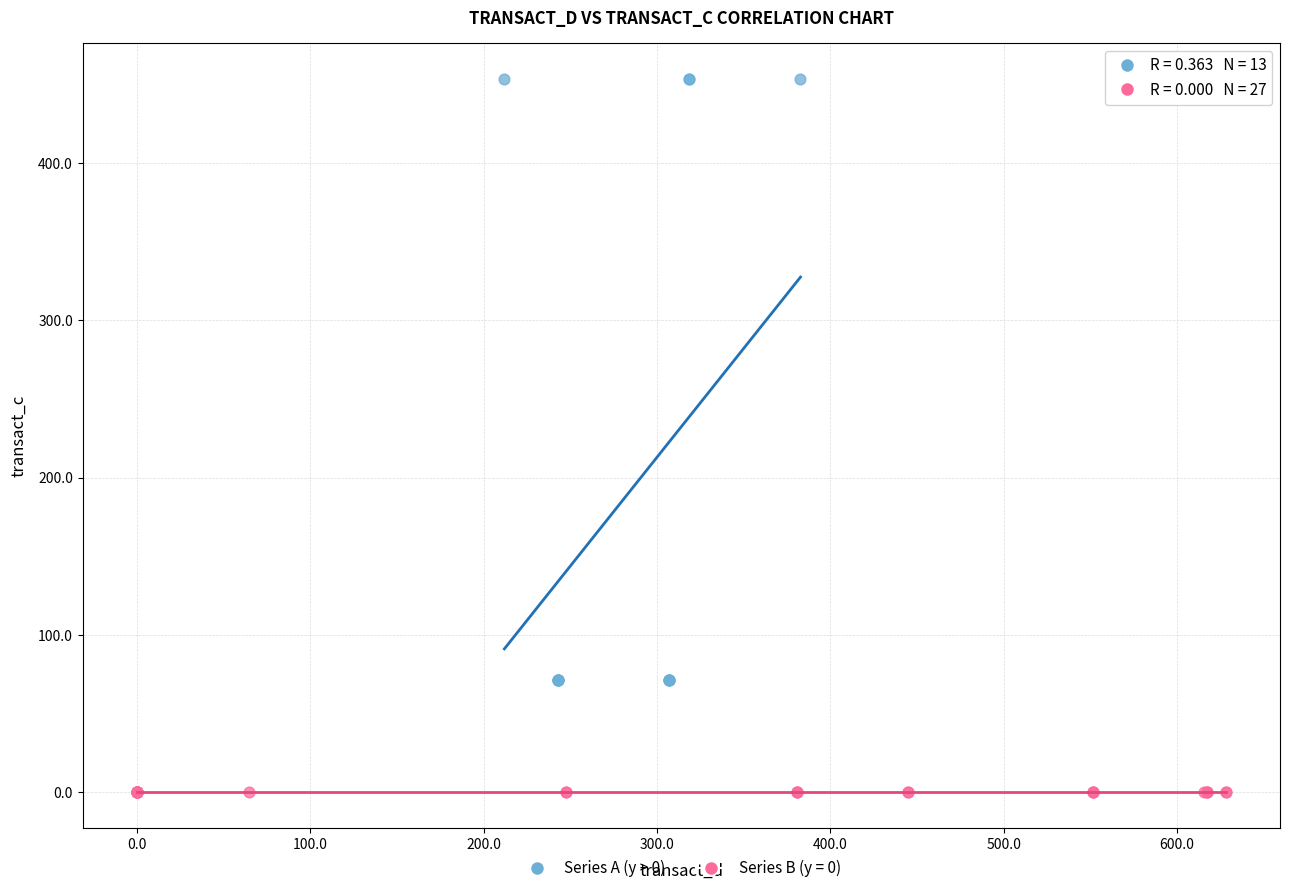

Which series reaches the maximum Y coordinate?

Series A (y > 0)